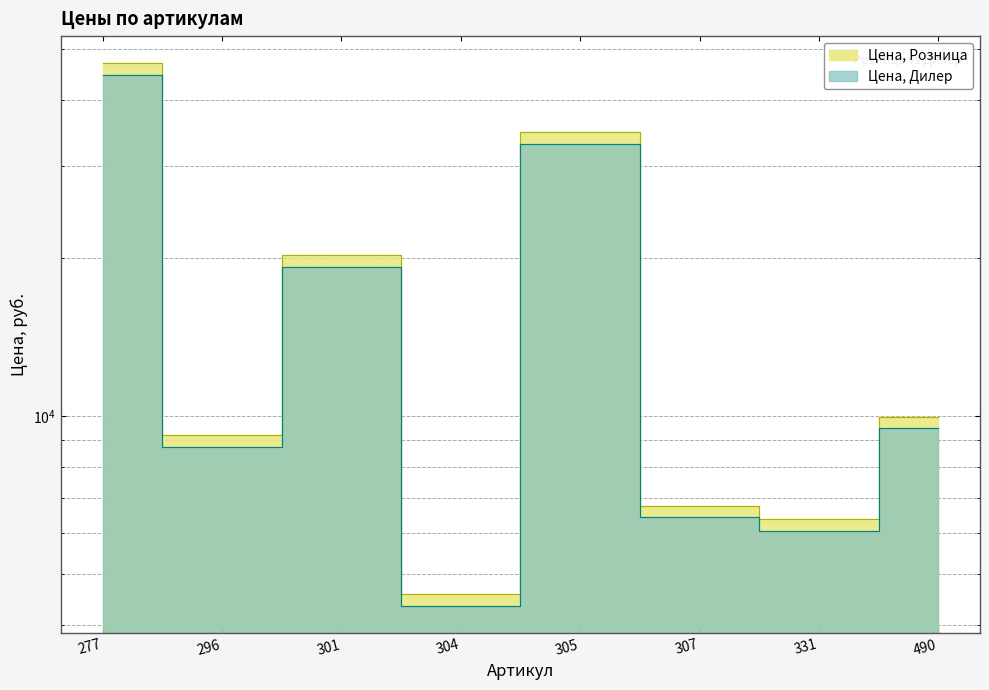

The value of Цена, Дилер at 490 is 13733.5. True or false?

False